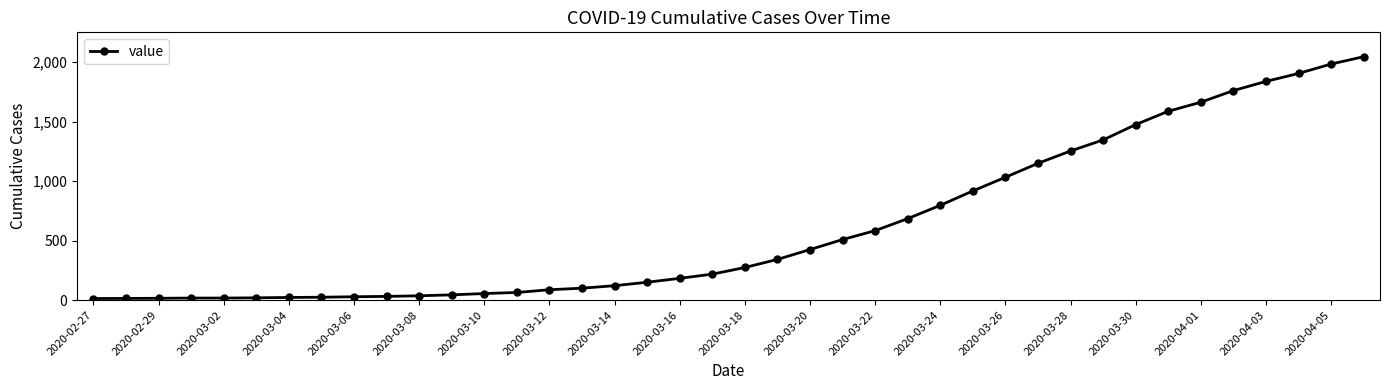

What is the greatest value displayed?

2047